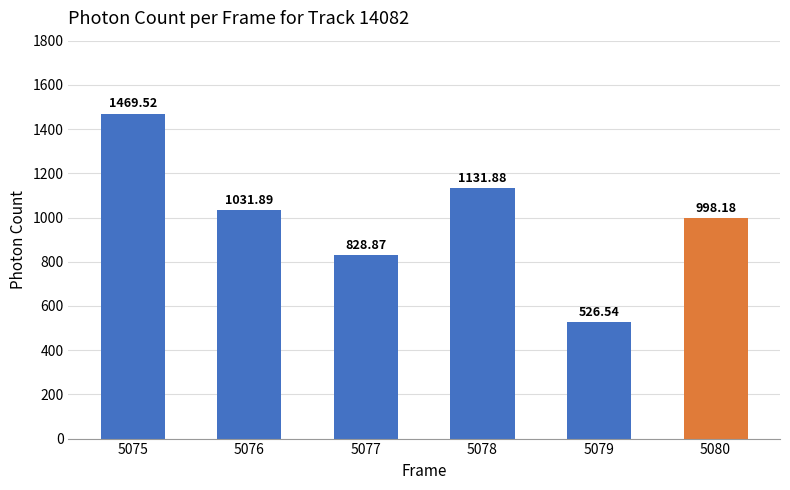

Does the chart contain stacked bars?

No